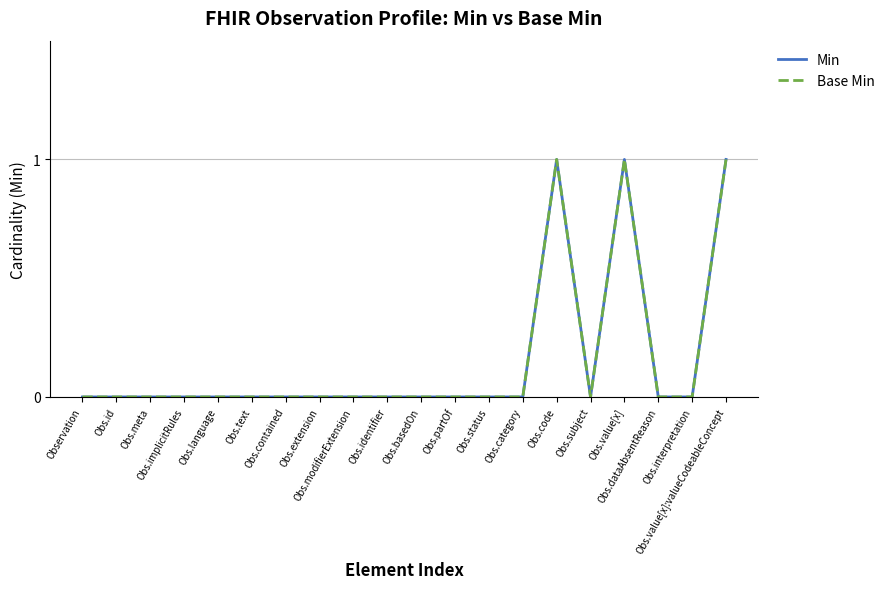

True or false: Base Min has more than 1 points higher than both neighbors.

True